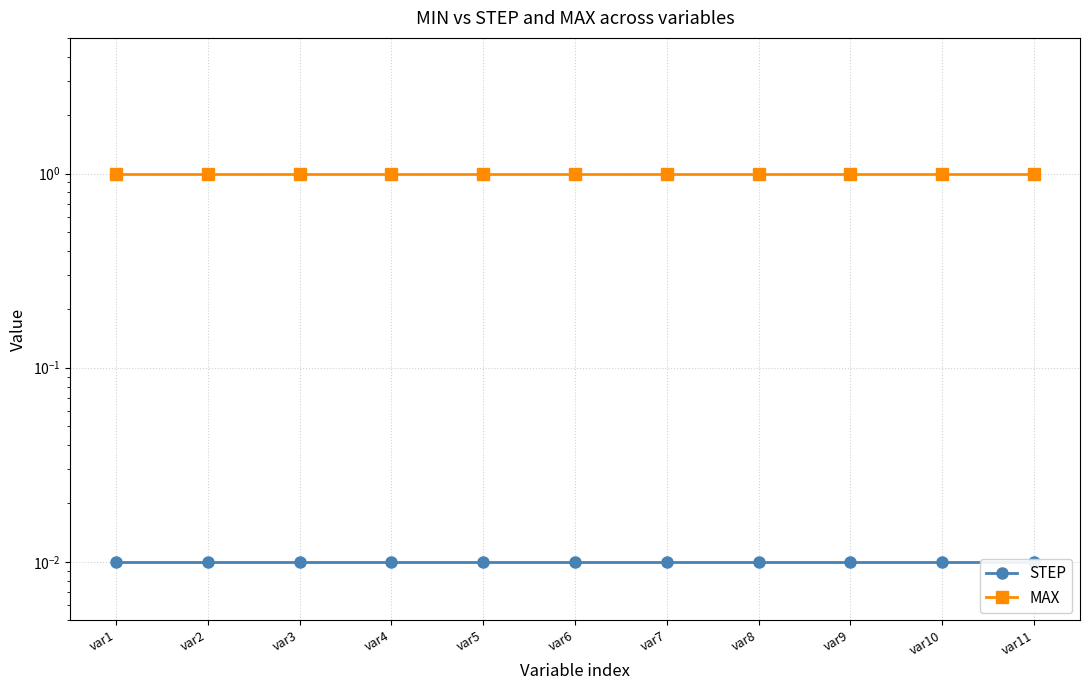

Which category has the highest value in the MAX series?

var1